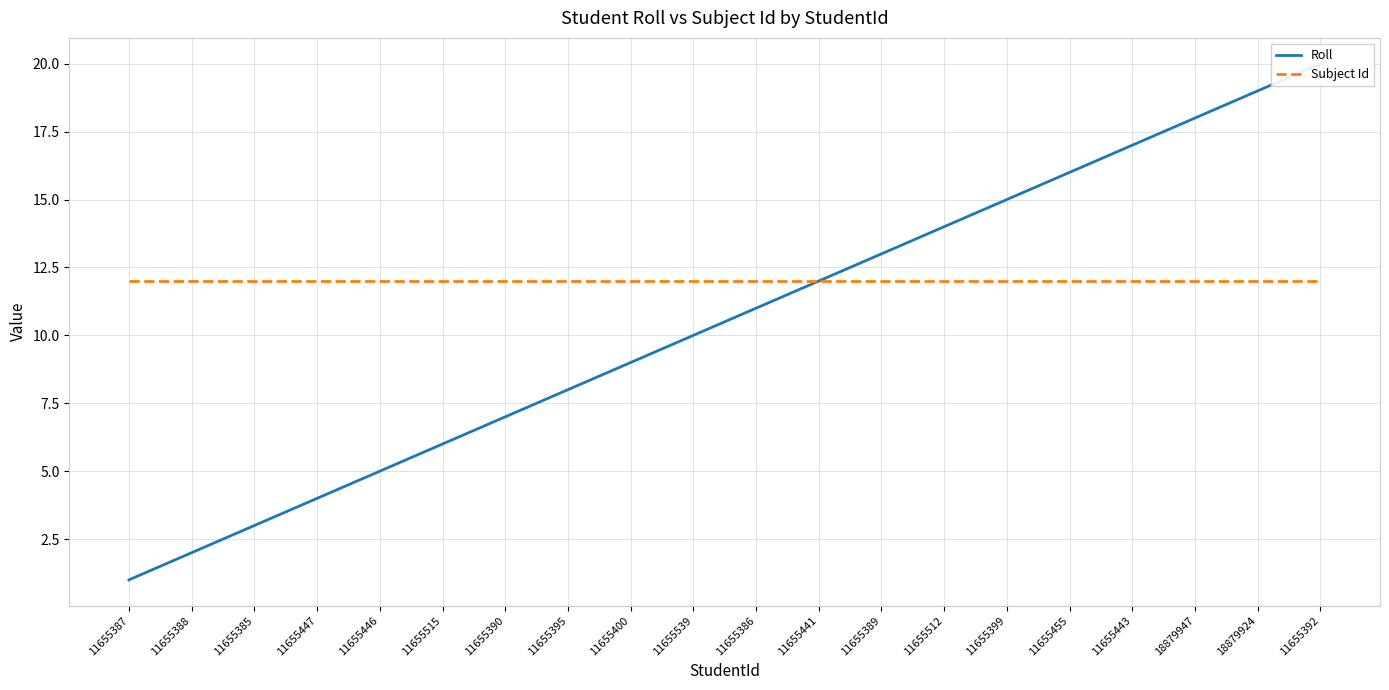

The Roll series shows 7 at 11655390. True or false?

True